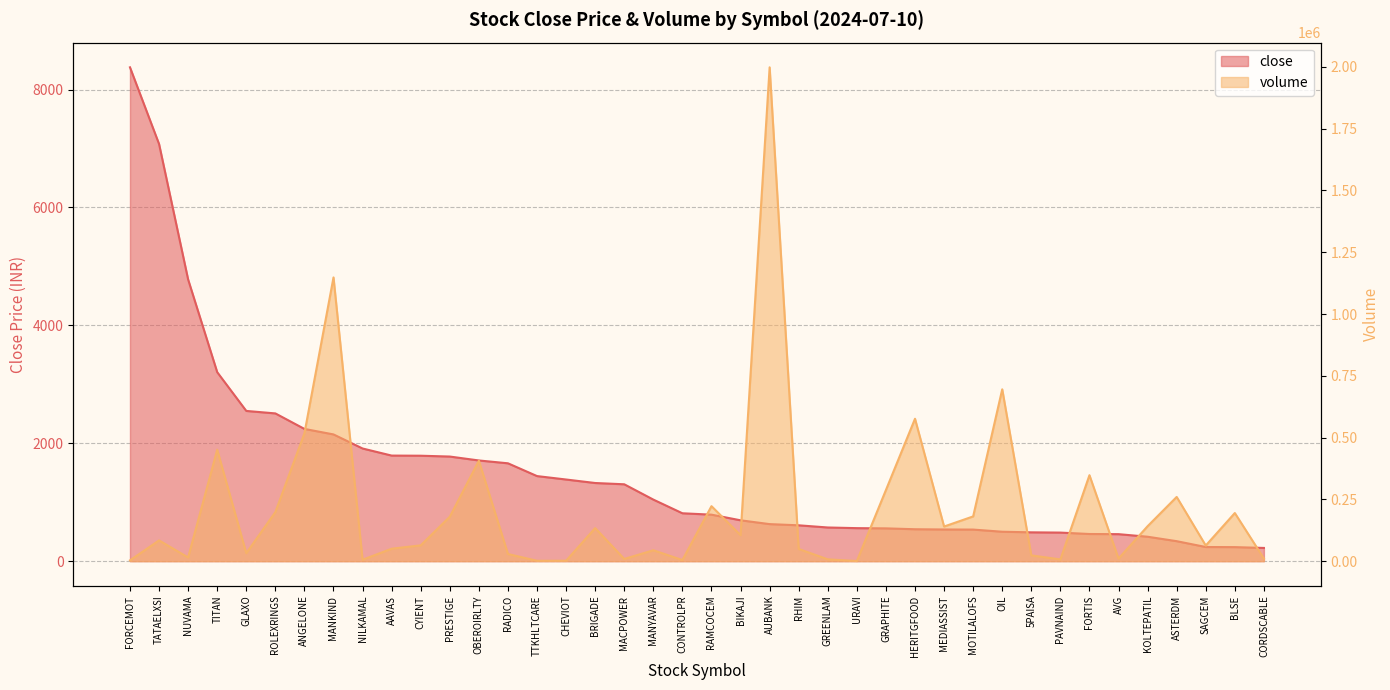

What is the difference between the highest and lowest values at CYIENT?

62194.3